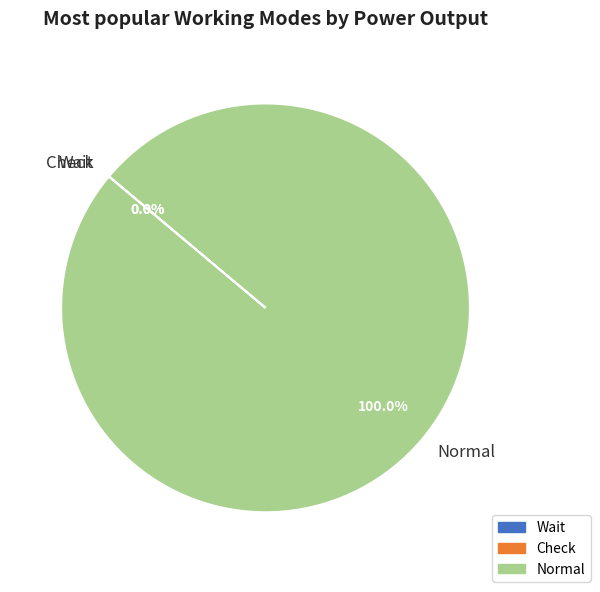

Combined, do 30 and 37 account for over 50%?

No